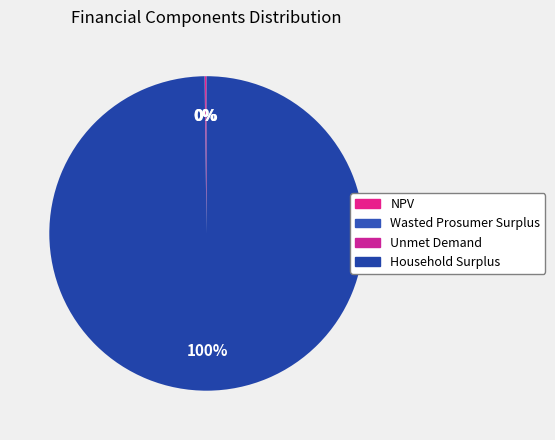

Is it true that Household Surplus is 100% of the pie?

True